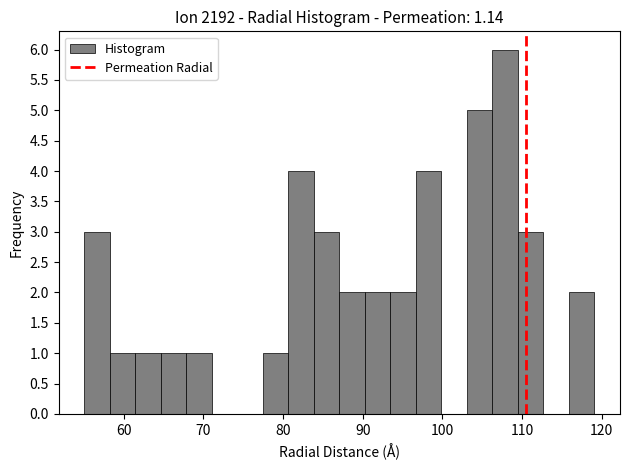

Around what value on the x-axis is the tallest bar? Give the approximate position of its centre, as read against the axis.

108